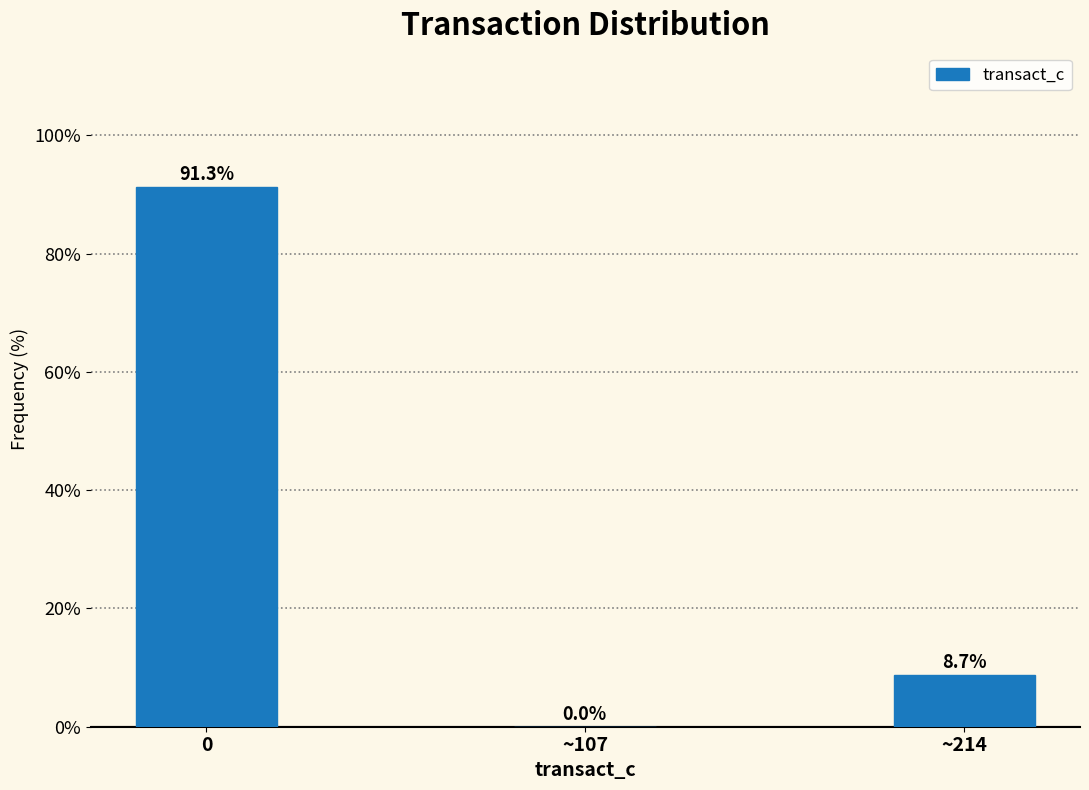

Reading left to right, list all the values displayed in this chart.

0=91.3	~107=0.0	~214=8.7